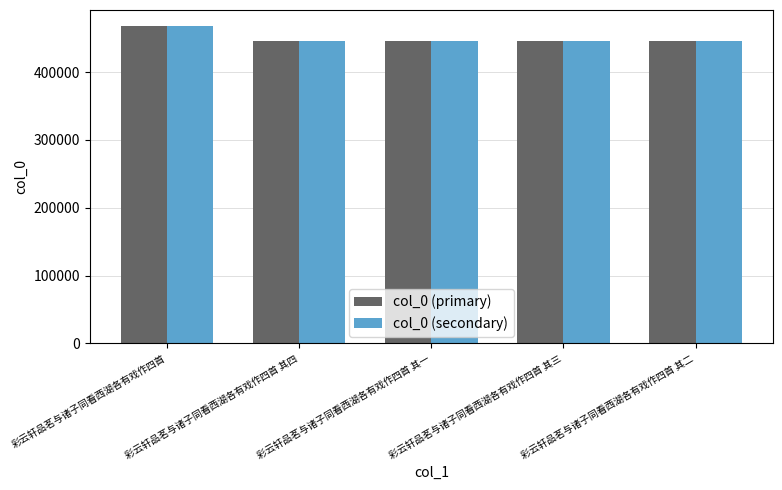

What is the label of the 2nd bar from the right?

彩云轩品茗与诸子同看西湖各有戏作四首 其三